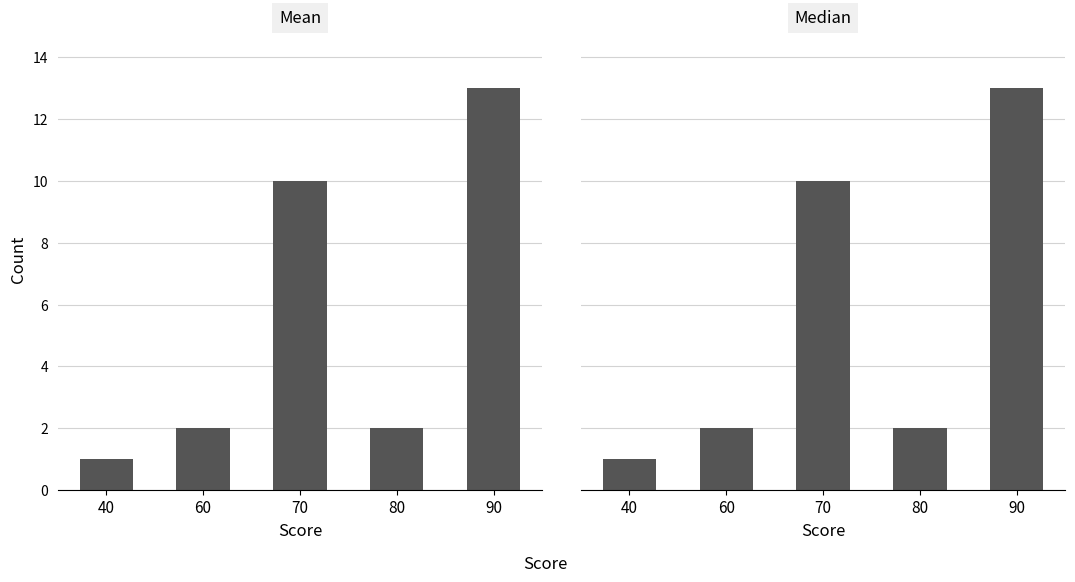

Which has a higher value, 40 or 70?

70